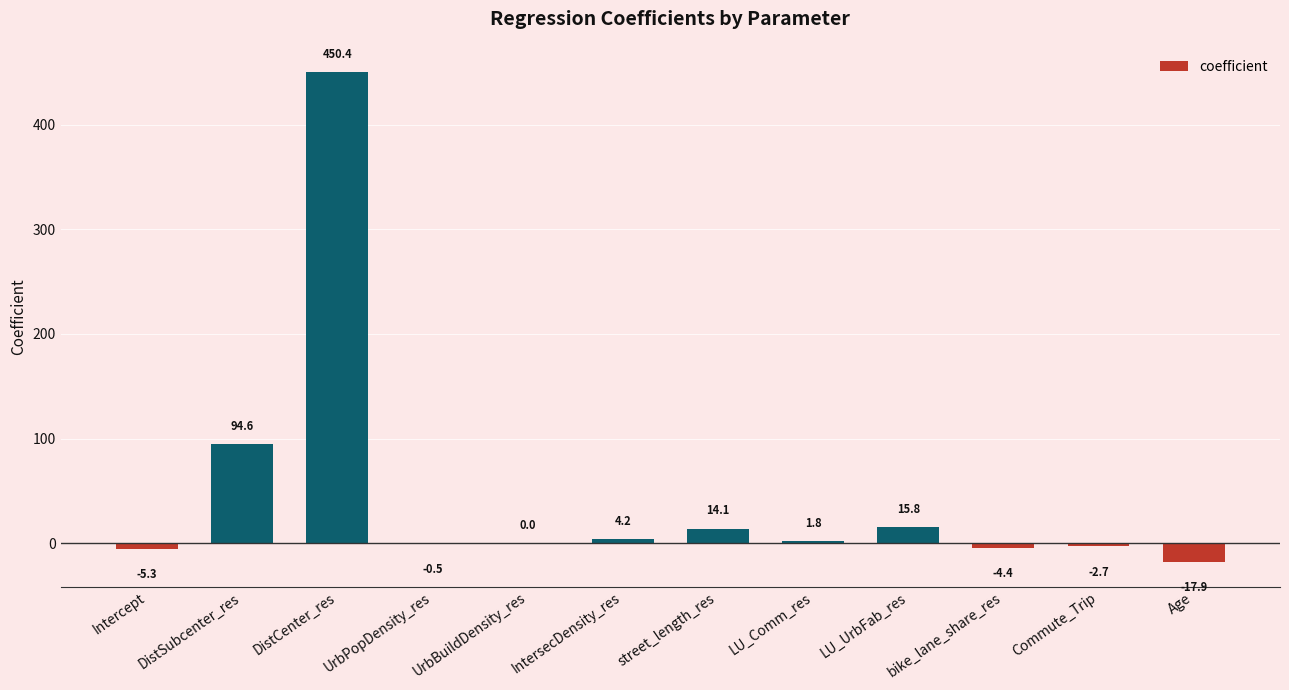

Are the bars horizontal?

No